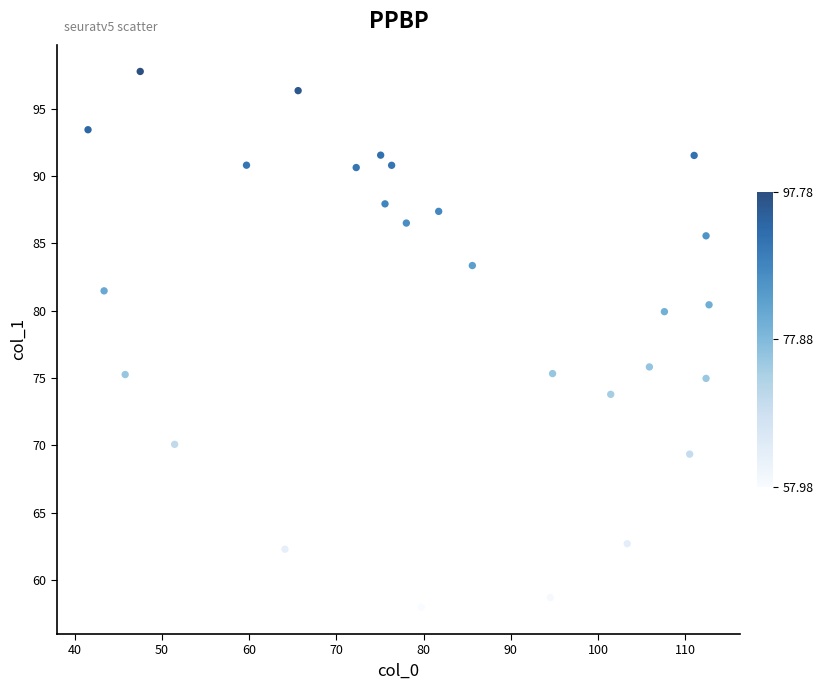

What is the range of X values (max minus min)?

71.2